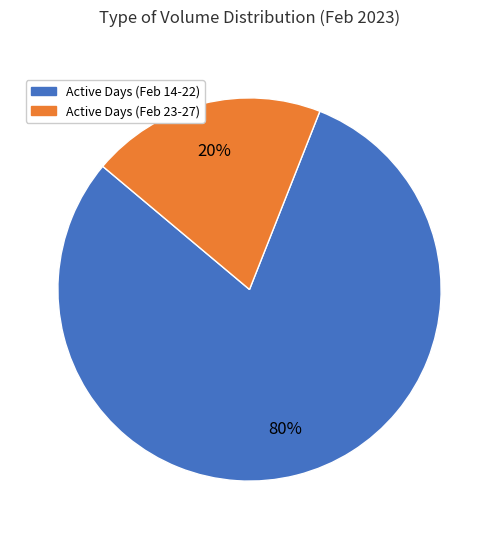

To the nearest percent, what is the difference between the largest and smallest slice percentages?

60%